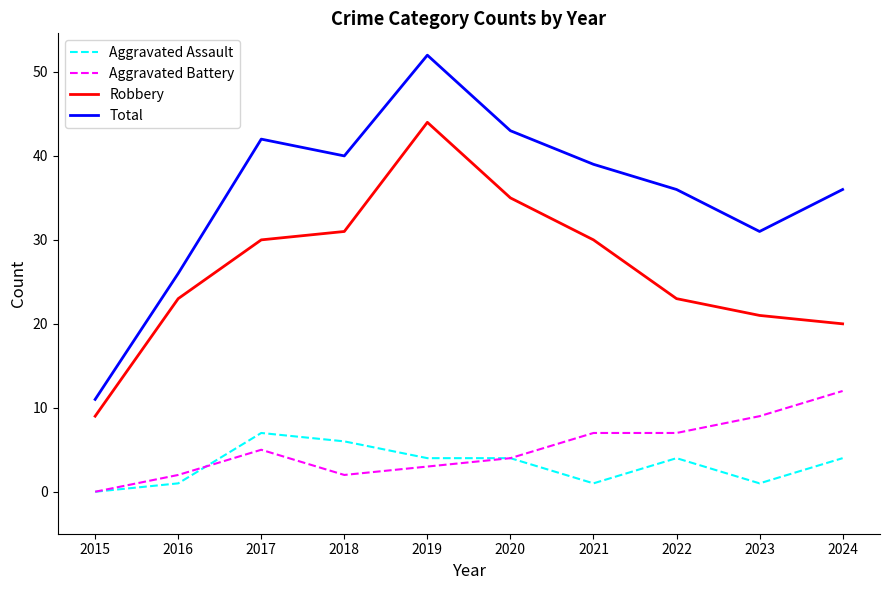

True or false: Total and Robbery cross at least once.

False